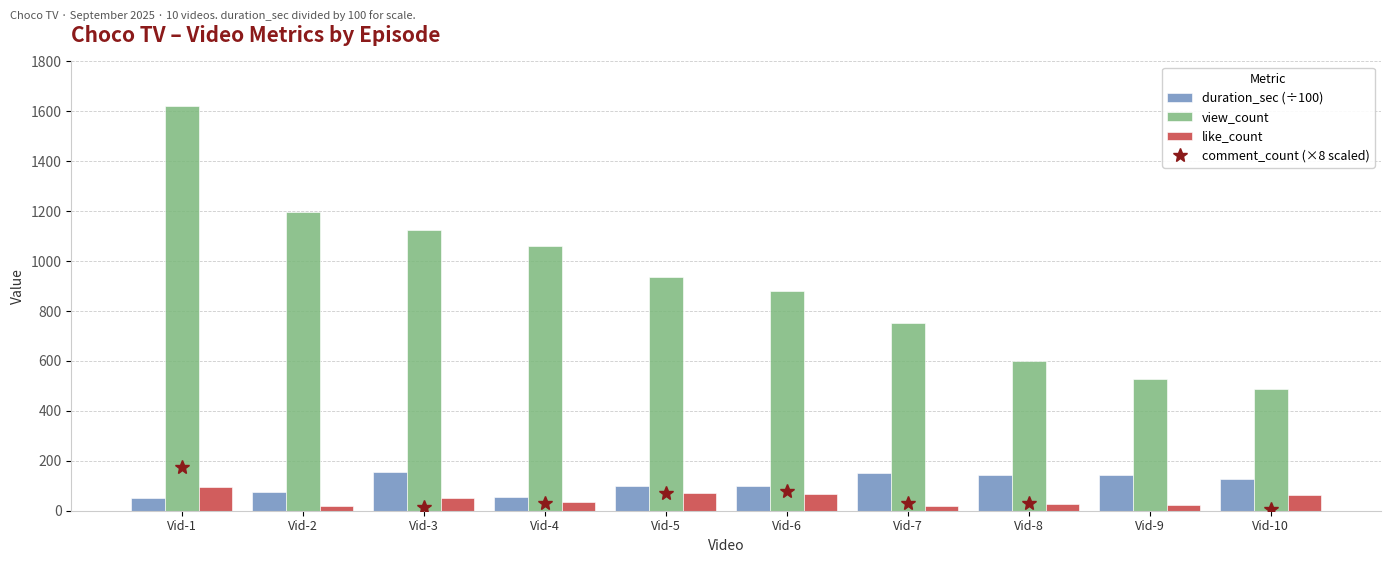

What is the sum of all duration_sec (÷100) values?

1093.4